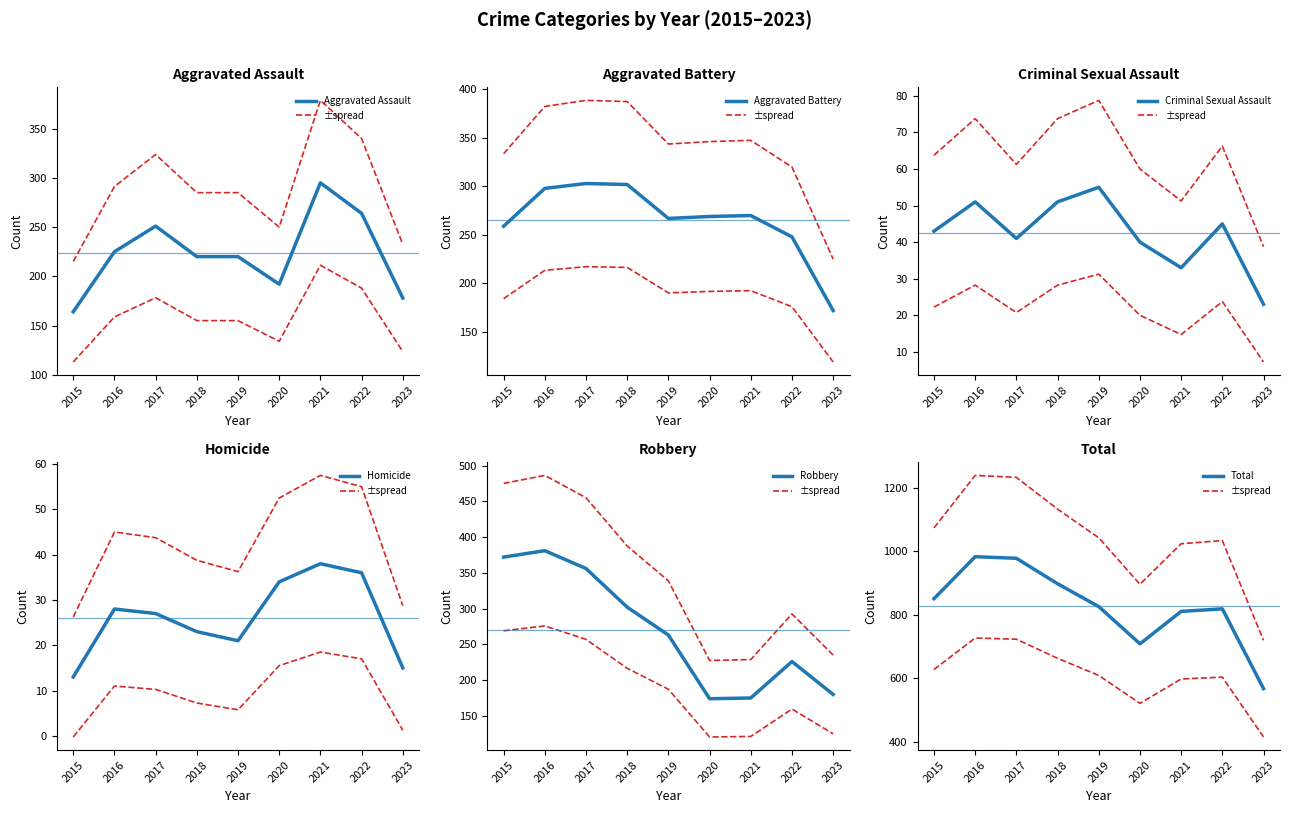

At which label is Aggravated Battery closest to 306?

2022